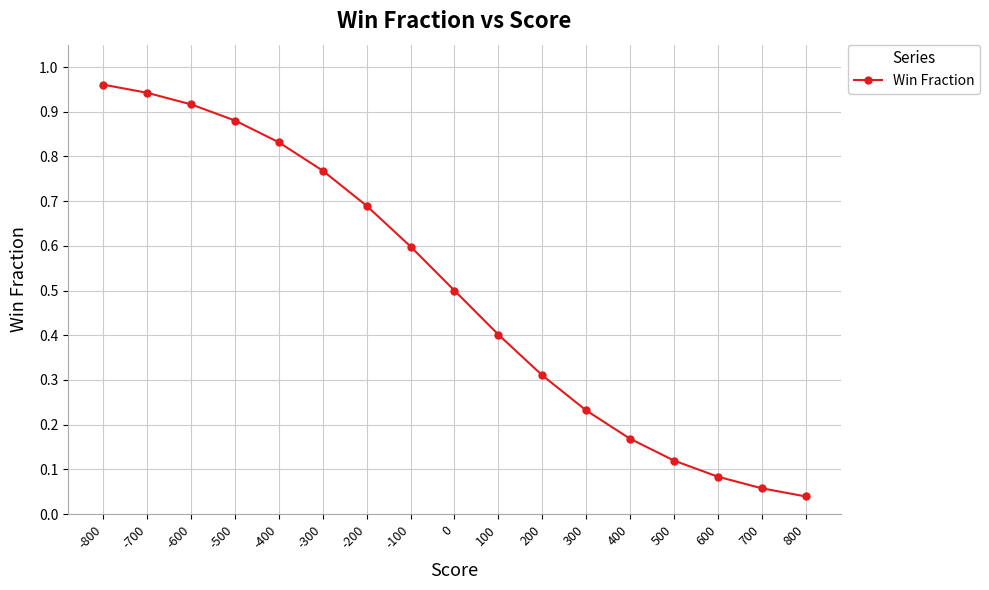

What is the sum of all values?

8.5